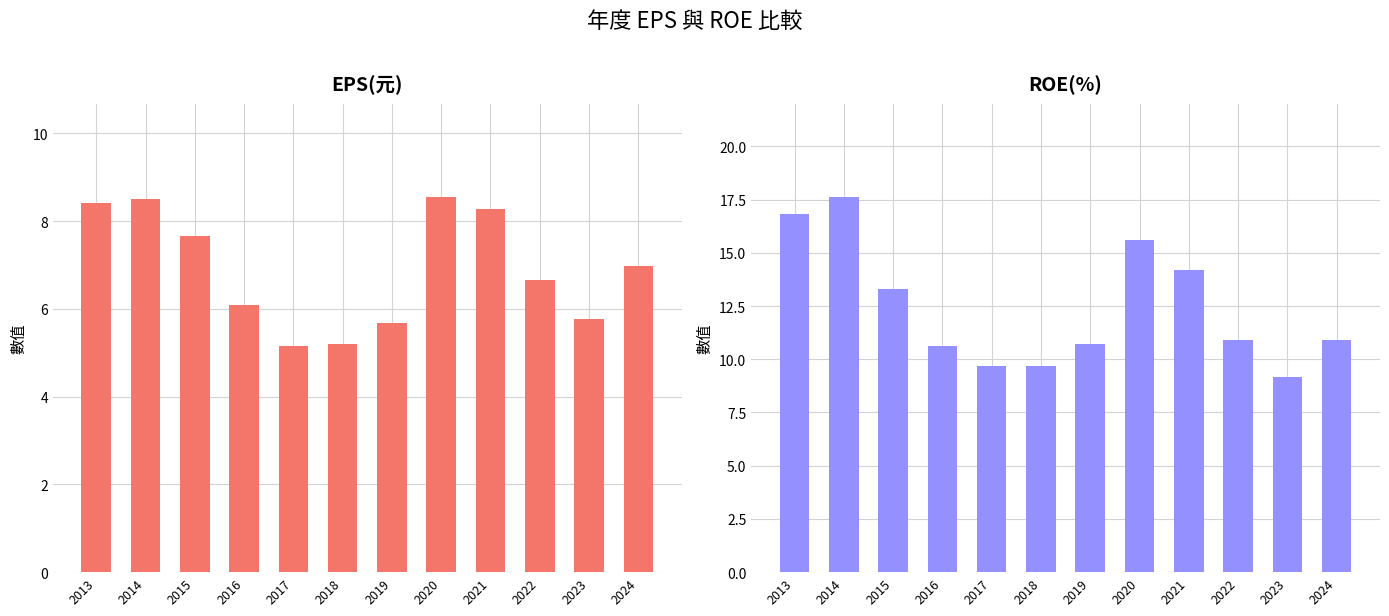

What is the difference between the EPS(元) values at 2023 and 2014?

2.7